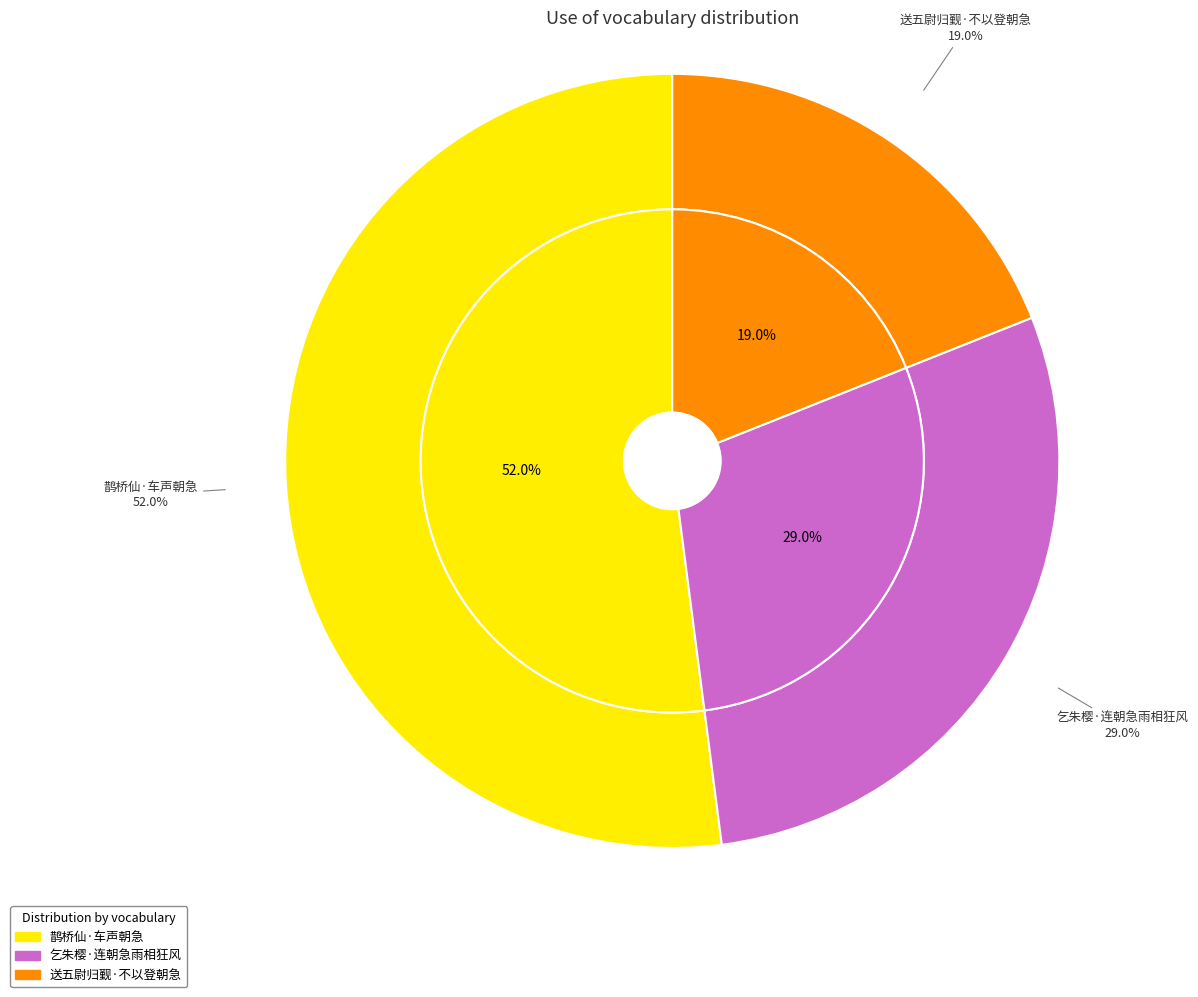

How many slices are in this pie chart?

3